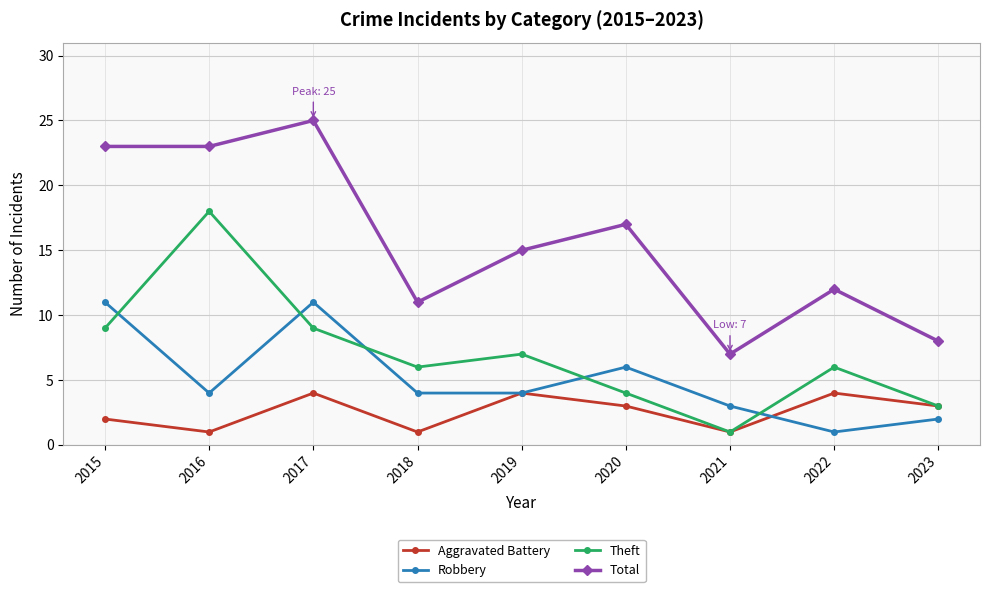

How many distinct data groups are displayed?

4